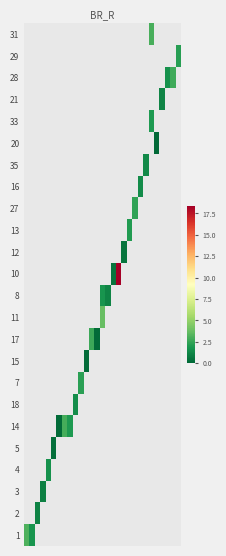

How many values in 27 are above zero?

1